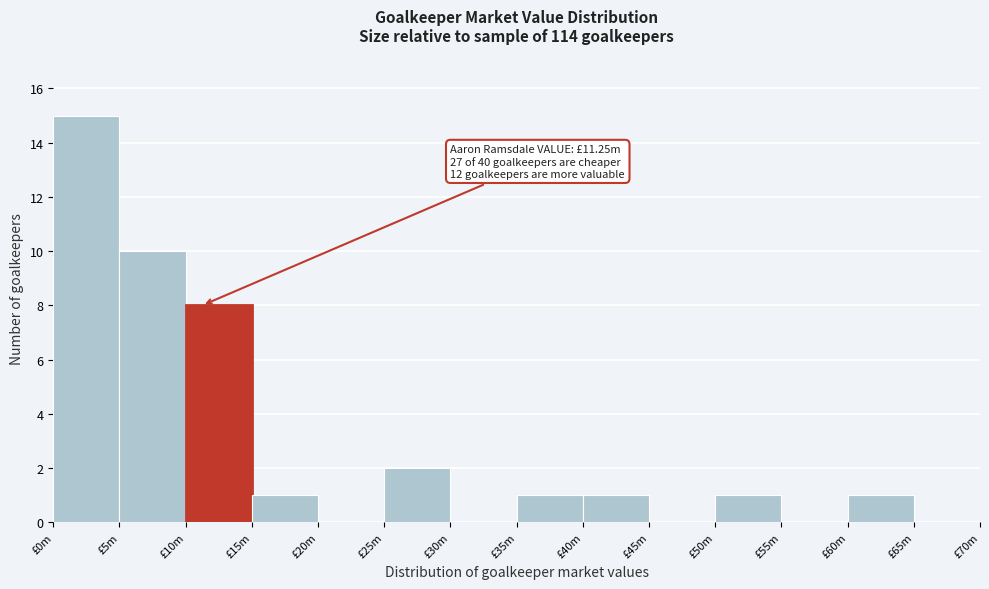

Reading right to left, transcribe all the data shown in this chart.

£65m=0	£60m=1	£55m=0	£50m=1	£45m=0	£40m=1	£35m=1	£30m=0	£25m=2	£20m=0	£15m=1	£10m=8	£5m=10	£0m=15